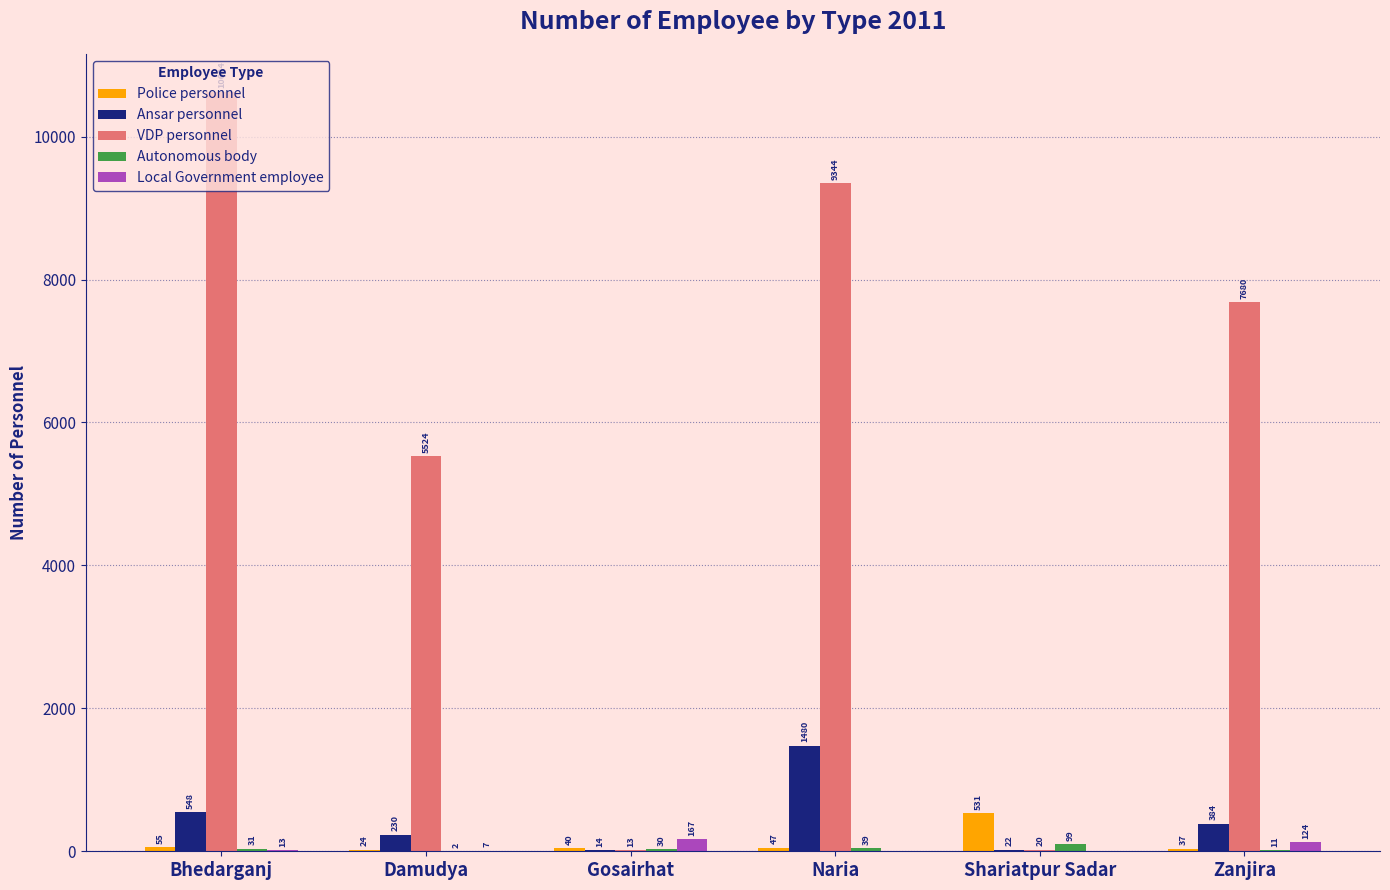

The value of Police personnel at Zanjira is 37. True or false?

True